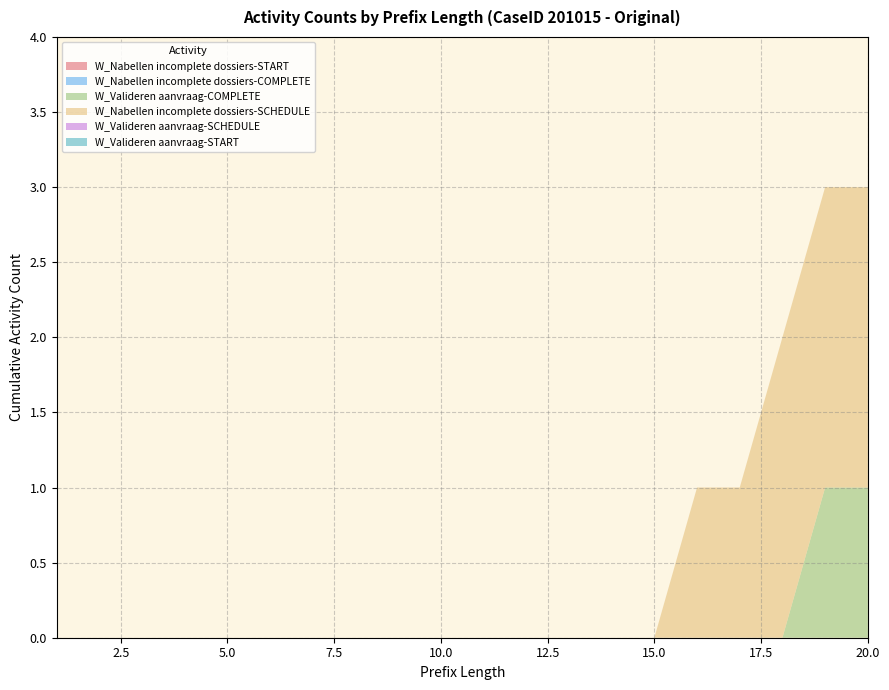

Does the chart have visible grid lines?

Yes